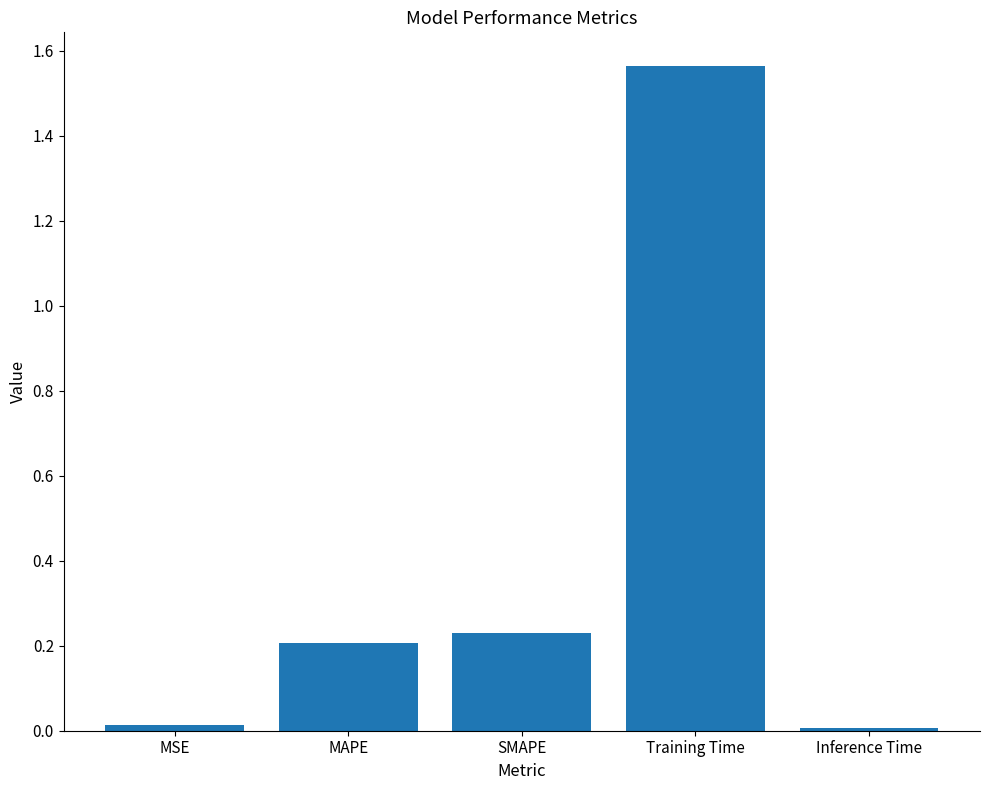

What is the sum of all values?

2.0